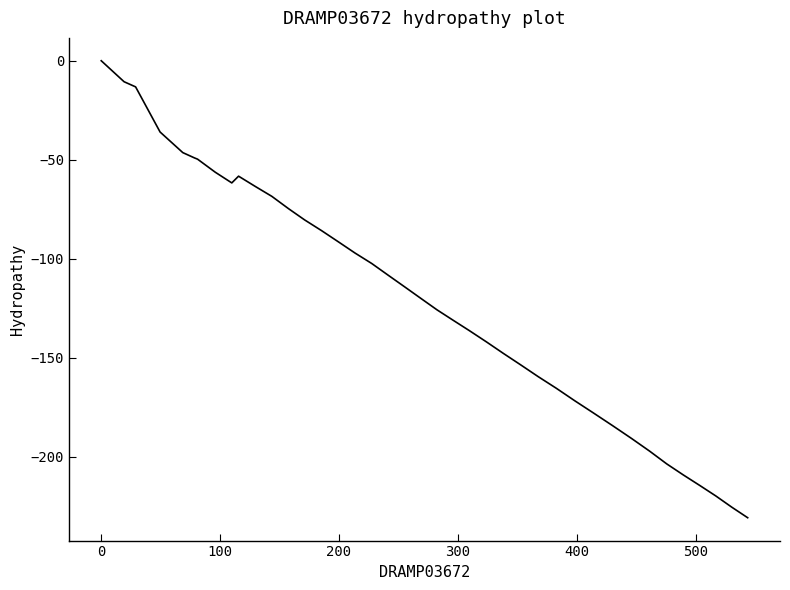

What is the smallest value displayed?

-230.8